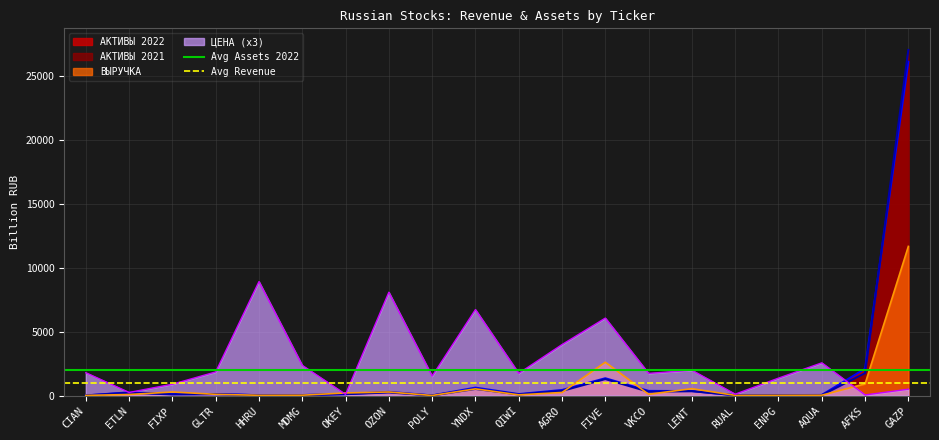

True or false: ЦЕНА (x3) has a value of 12169.3 at HHRU.

False